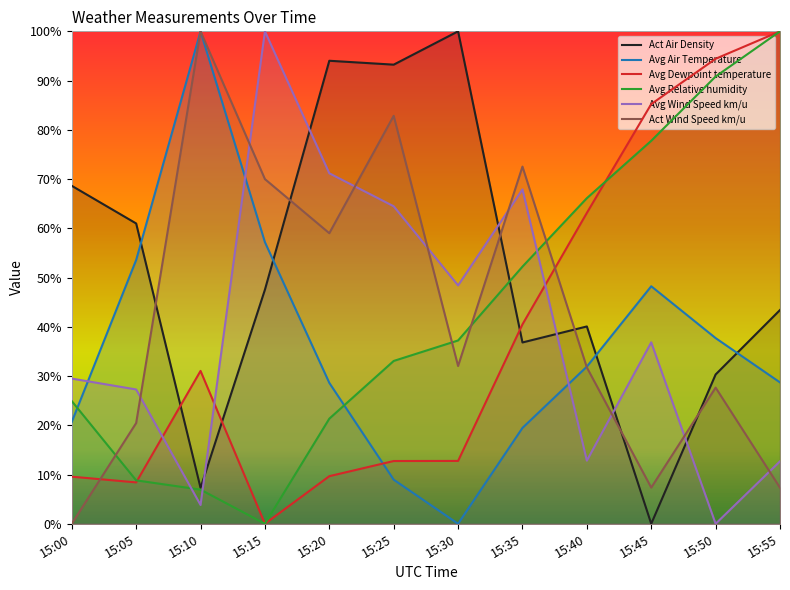

At which category is the sum across all series the highest?

15:25